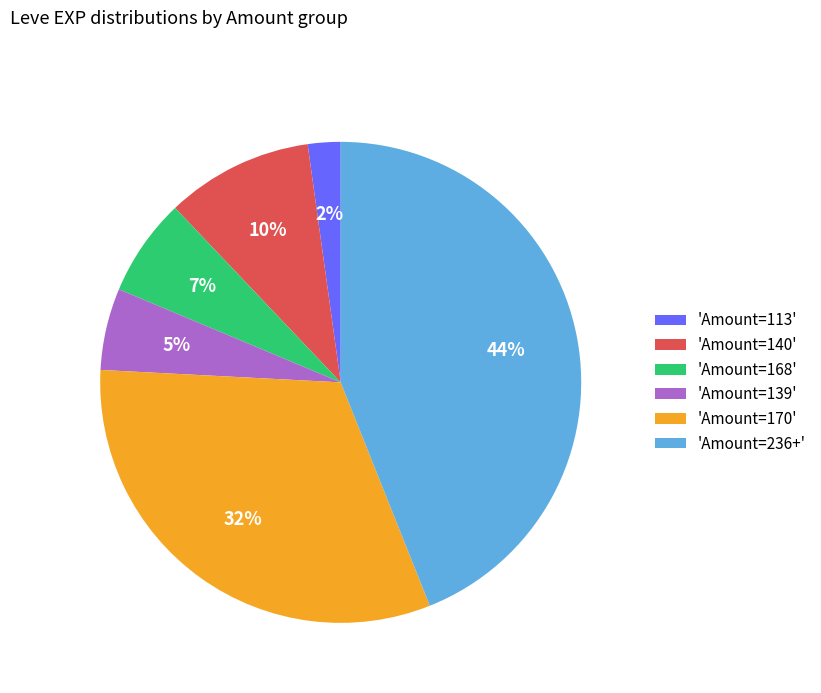

How many segments does this pie chart have?

6